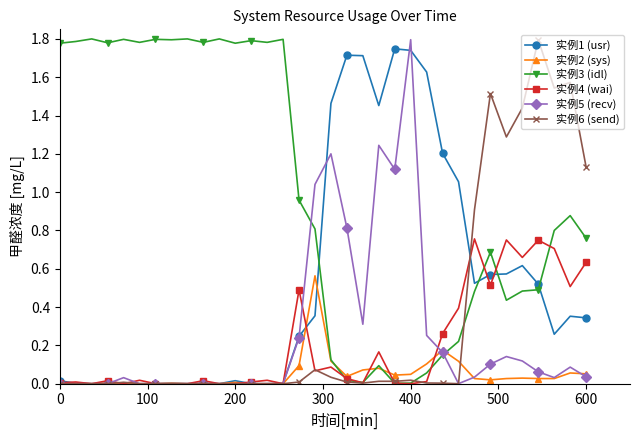

After their last crossing, which series has the higher values: 实例3 (idl) or 实例1 (usr)?

实例3 (idl)